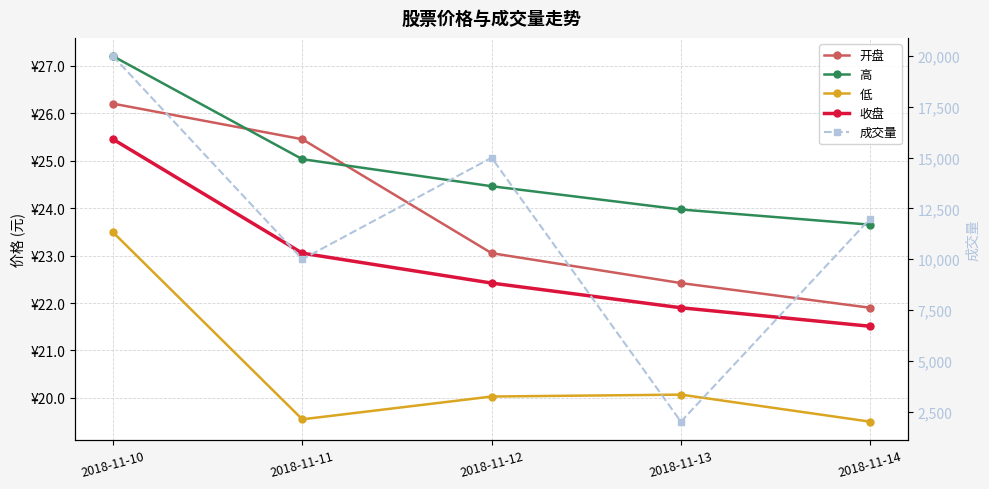

Rank the categories by 成交量 value from lowest to highest.

2018-11-13, 2018-11-11, 2018-11-14, 2018-11-12, 2018-11-10